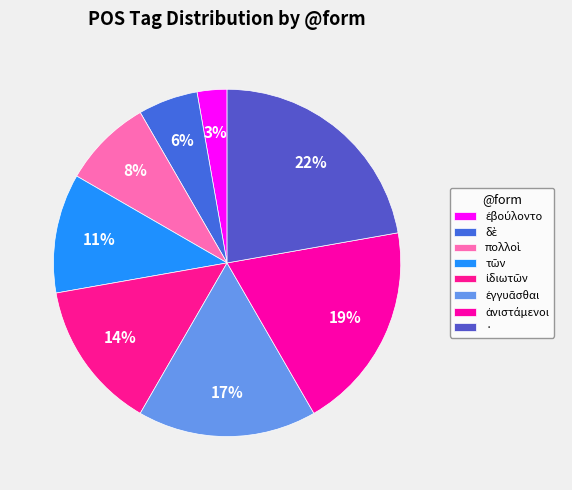

How many slices are in this pie chart?

8